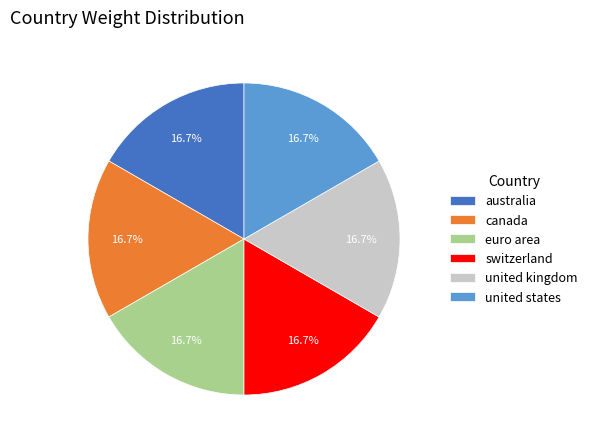

To the nearest percent, what percentage of the pie is euro area?

17%